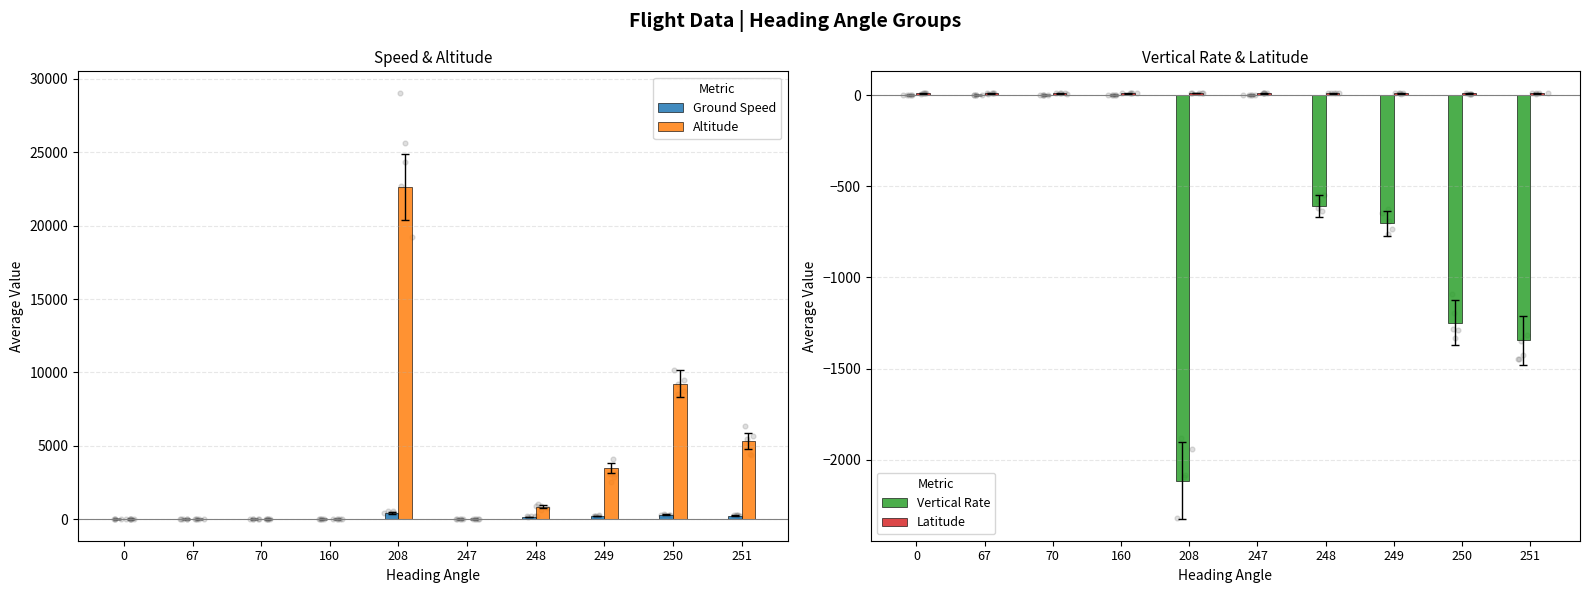

Which series has the largest total across all categories?

Altitude